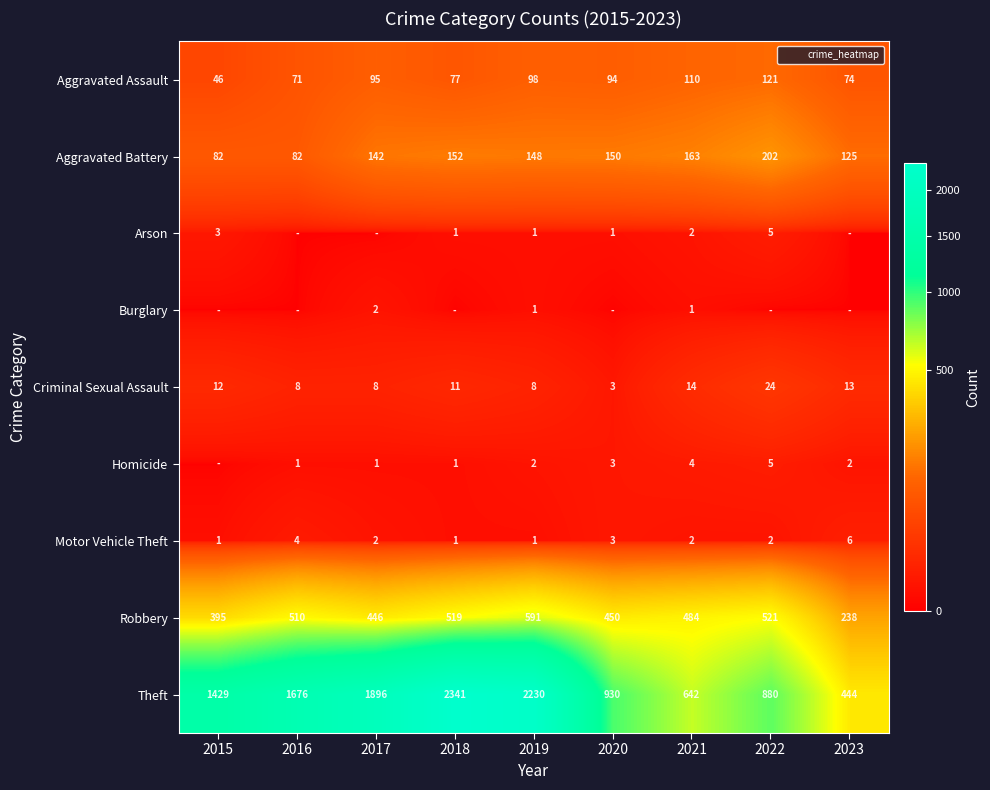

At which category is the sum across all series the highest?

2018